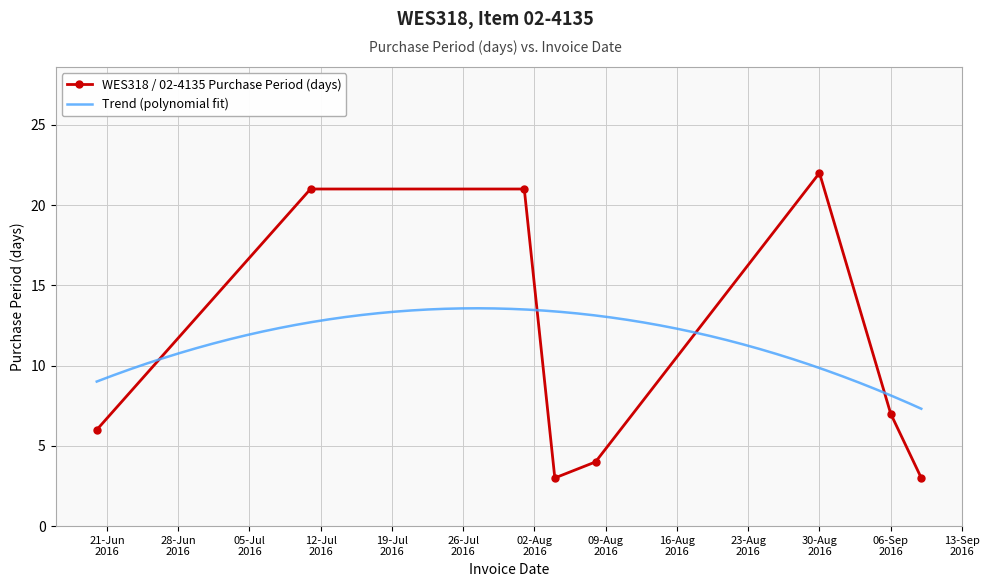

What position from the right is 2016-06-20?

8